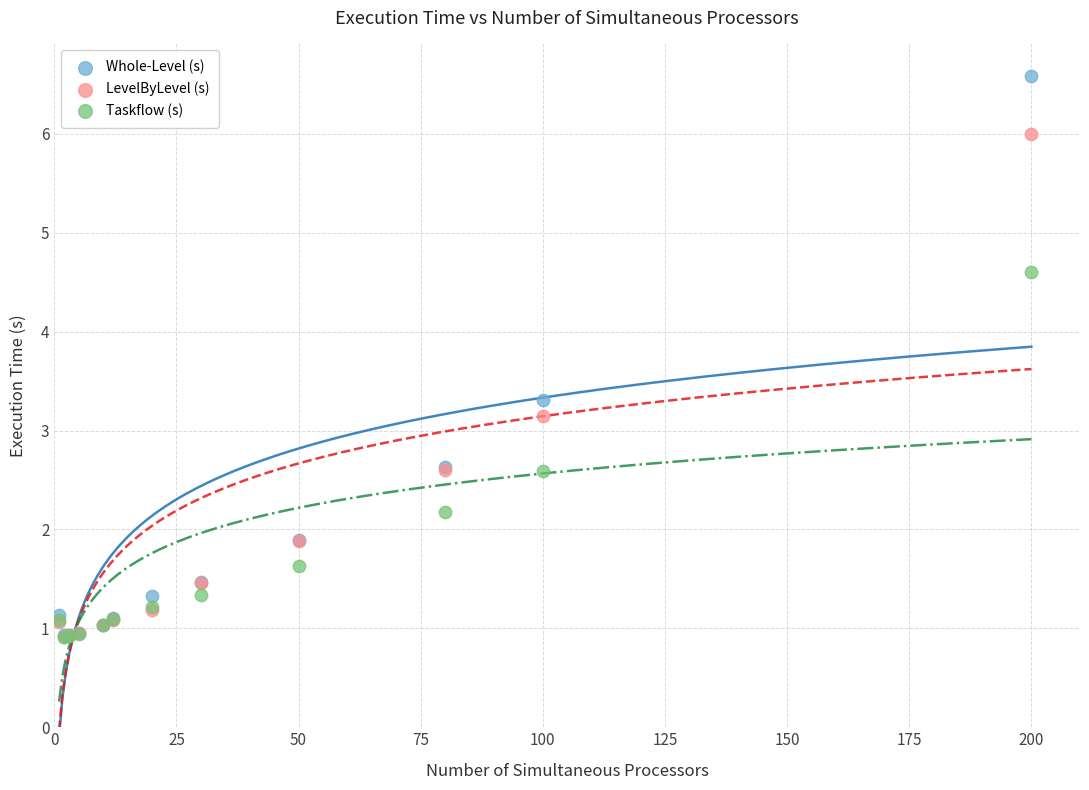

In the LevelByLevel (s) series, what Y value is closest to 3?

3.1